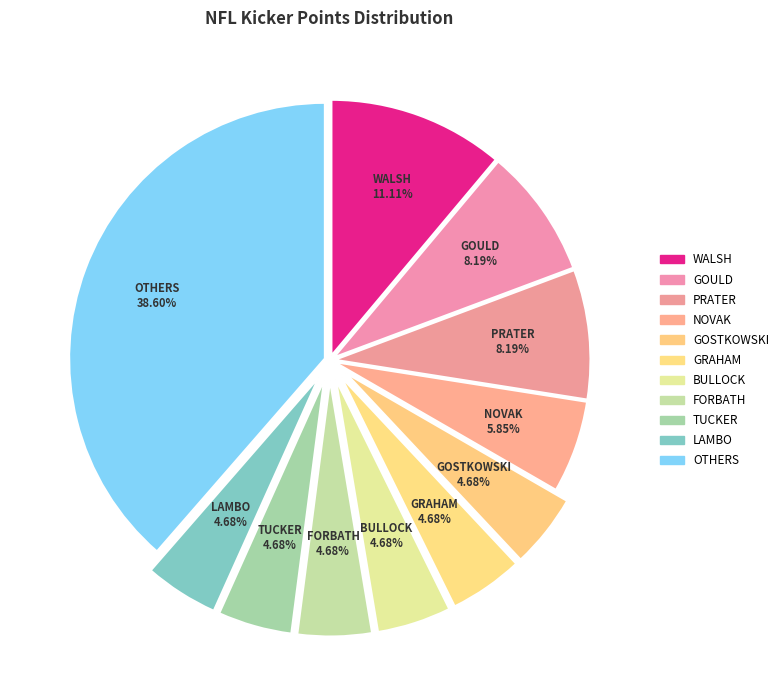

Count the number of slices in the pie.

11